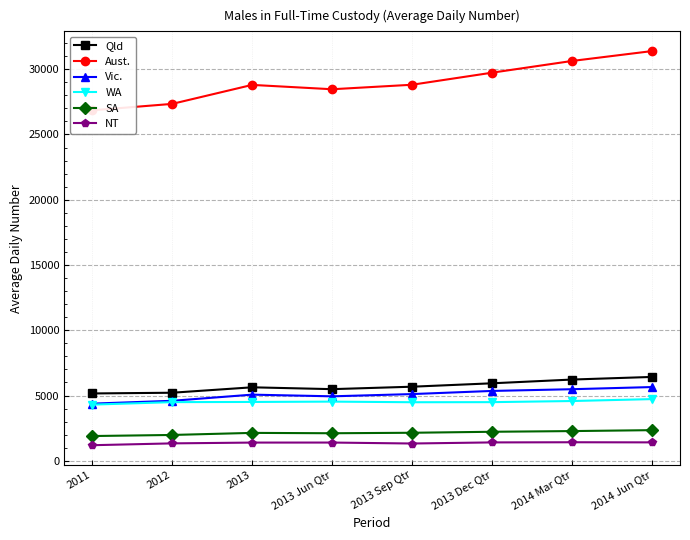

Count the number of data series in this chart.

6